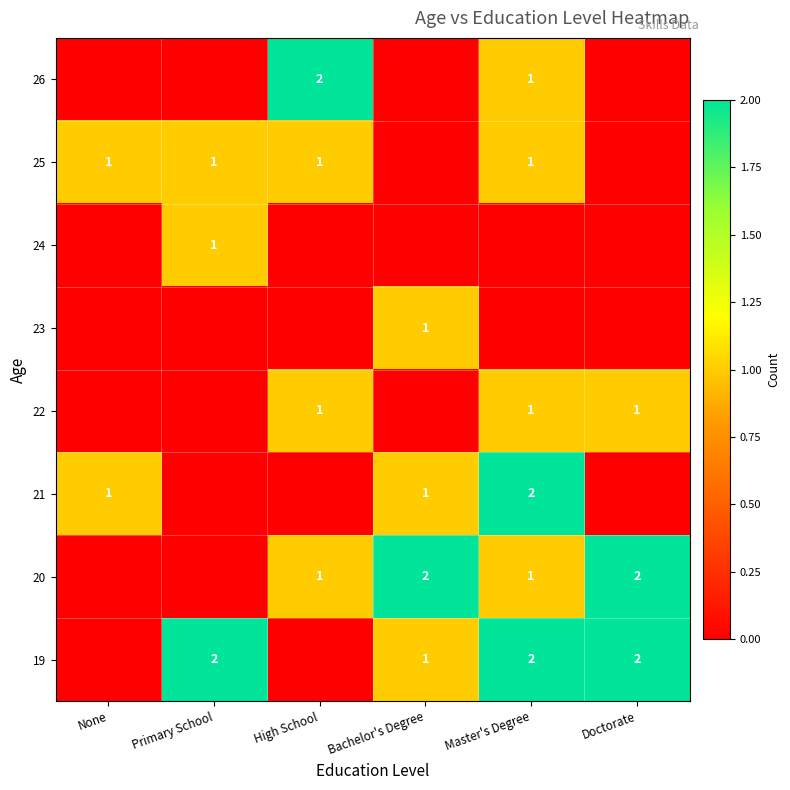

True or false: 22 has a value of 1 at High School.

True